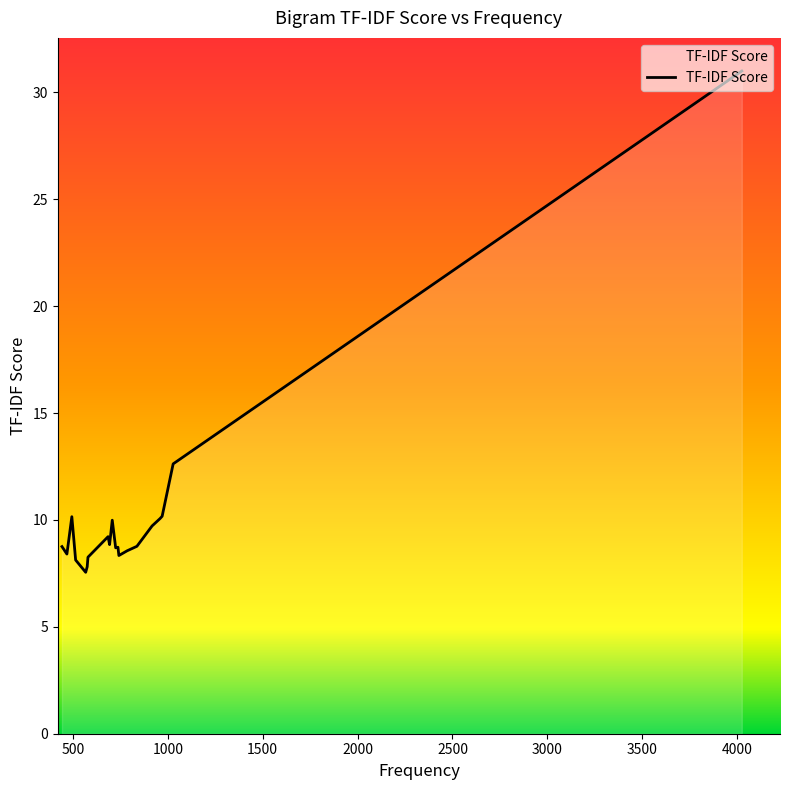

What is the minimum value shown in the chart?

7.6